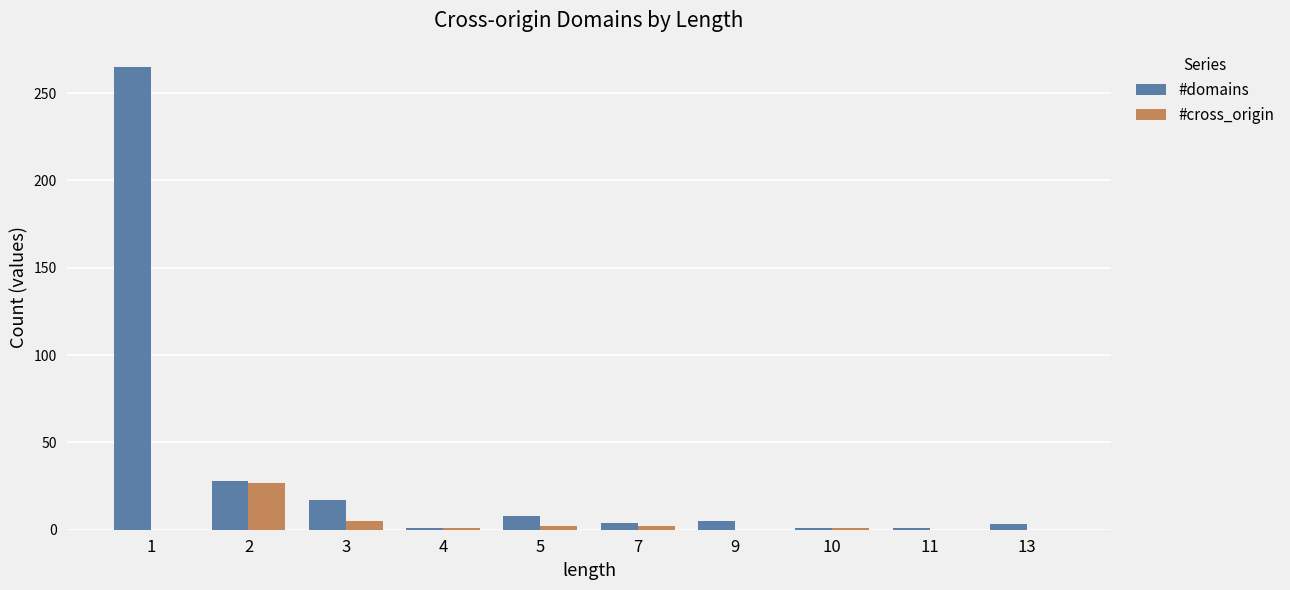

Which series changed the most between 1 and 4?

#domains